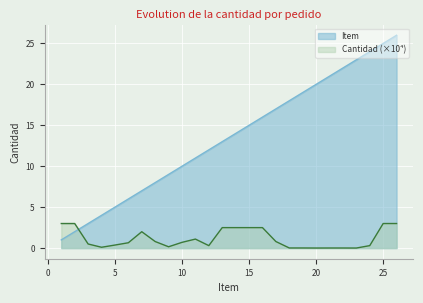

What is the value of the Cantidad point at the 16th from the left?

2.5